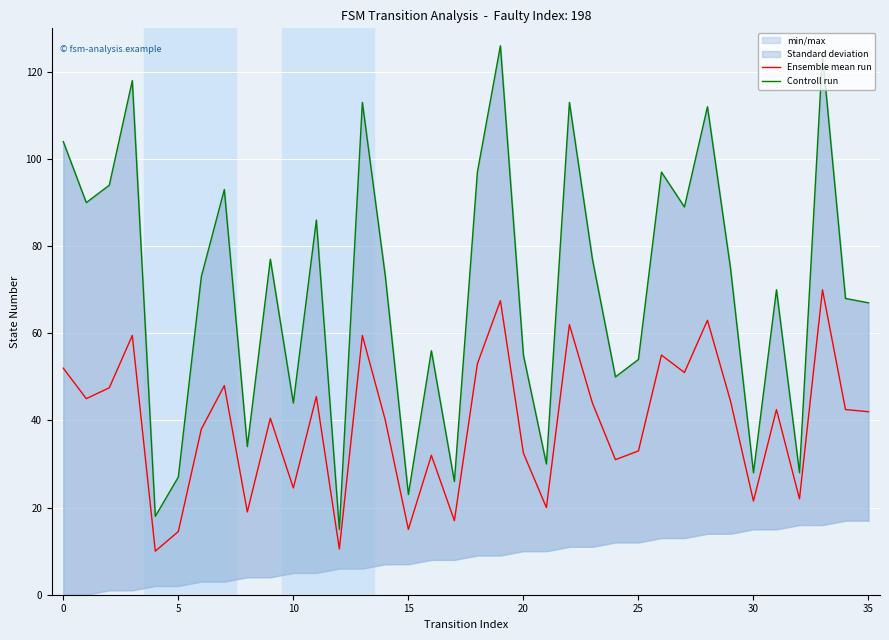

The Ensemble mean run series shows 6.6 at 10. True or false?

False